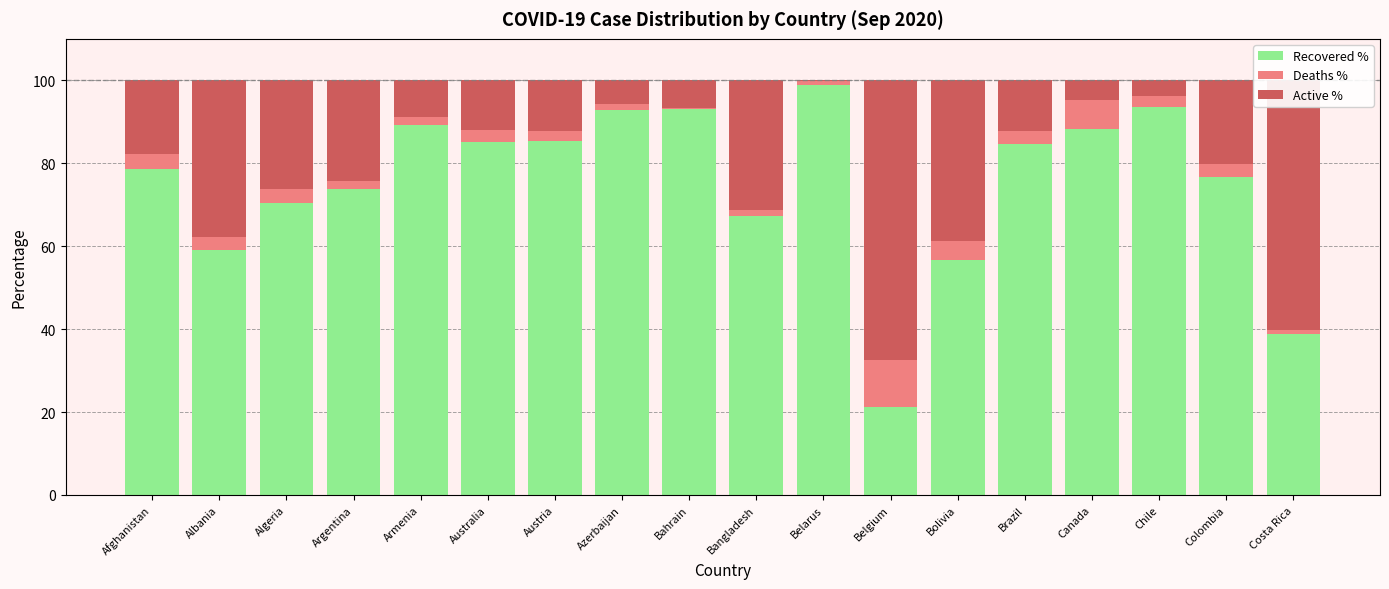

How many data points in Recovered % are above 84?

9